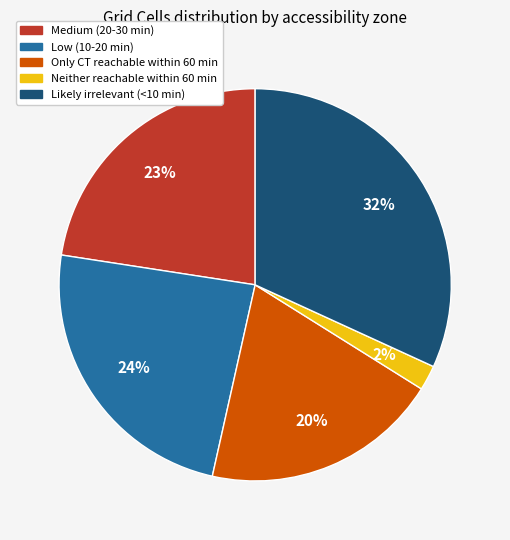

What is the ratio of the value at Likely irrelevant (<10 min) to the value at Only CT reachable within 60 min?

1.6